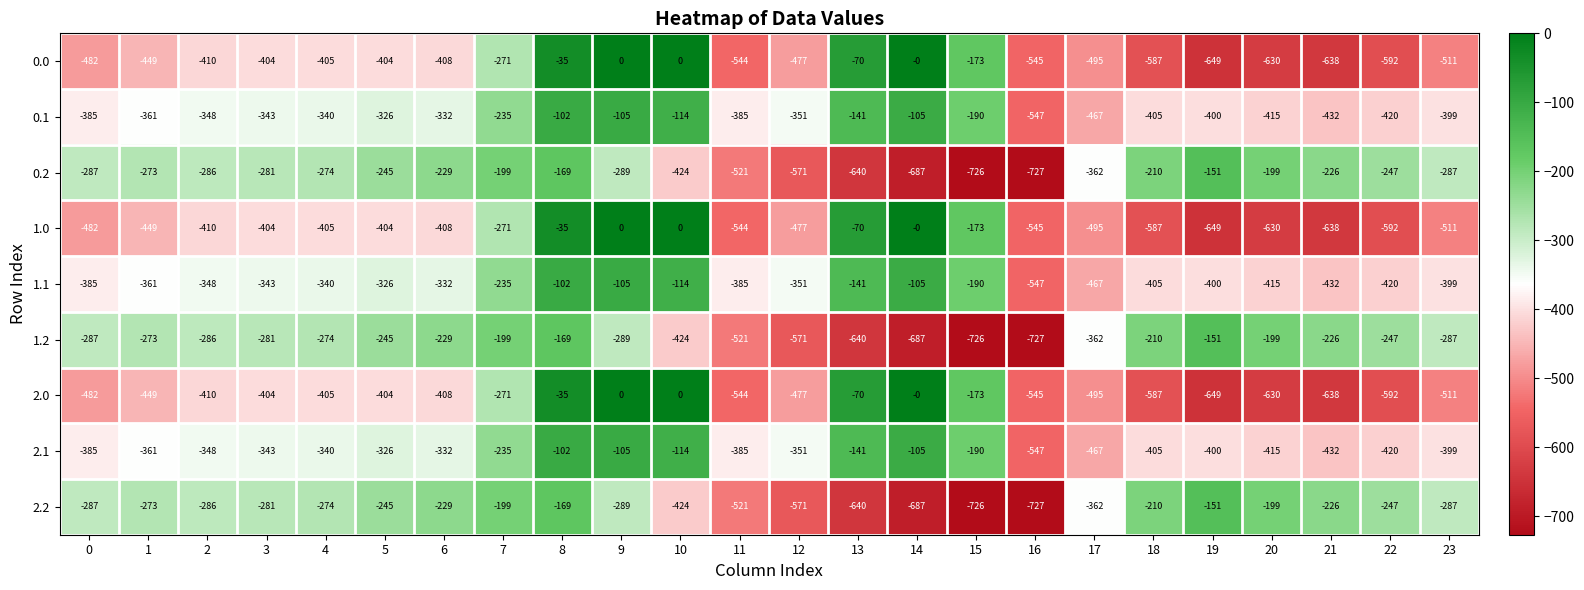

What value does the 0.2 series have at 15?

-726